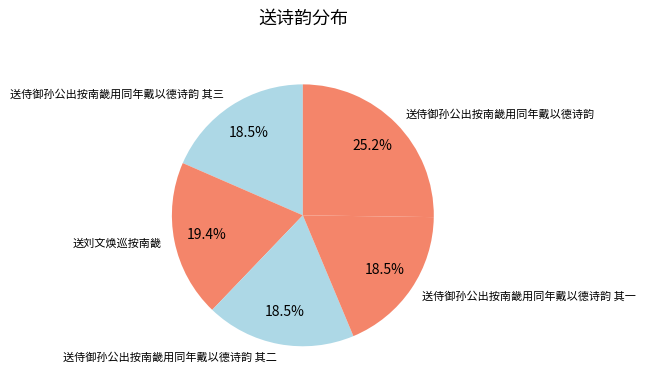

To the nearest percent, what is the average slice percentage?

20%